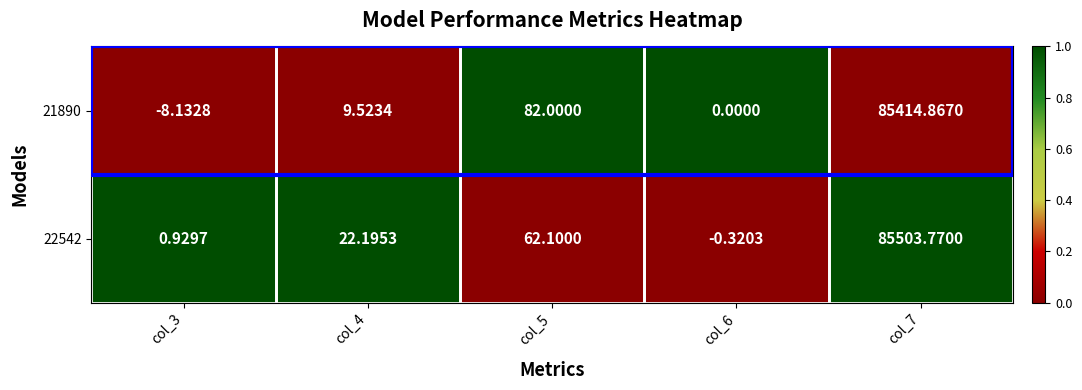

Is the value of 22542 at col_4 greater than the value of 21890 at col_7?

No